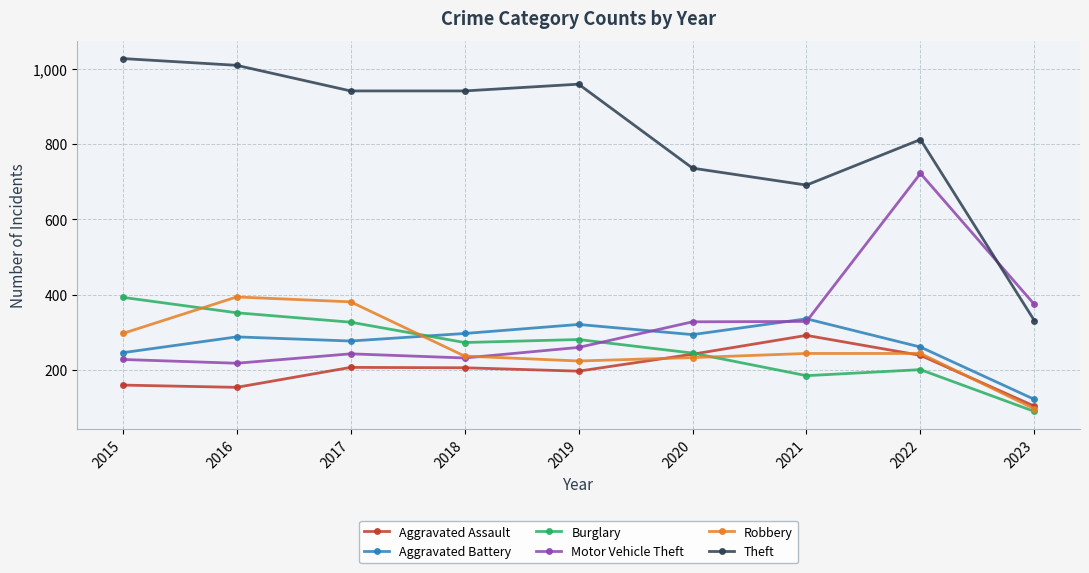

True or false: Theft and Robbery intersect in this chart.

False